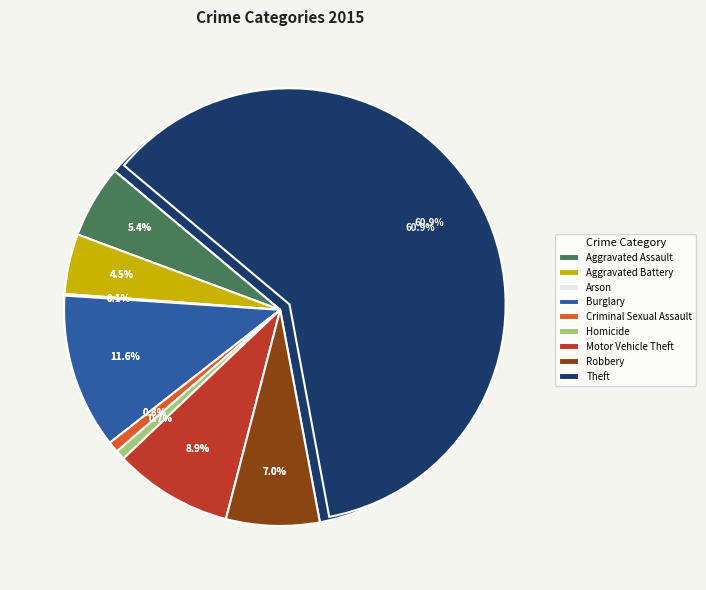

What portion of the pie excludes Burglary?

88.4%